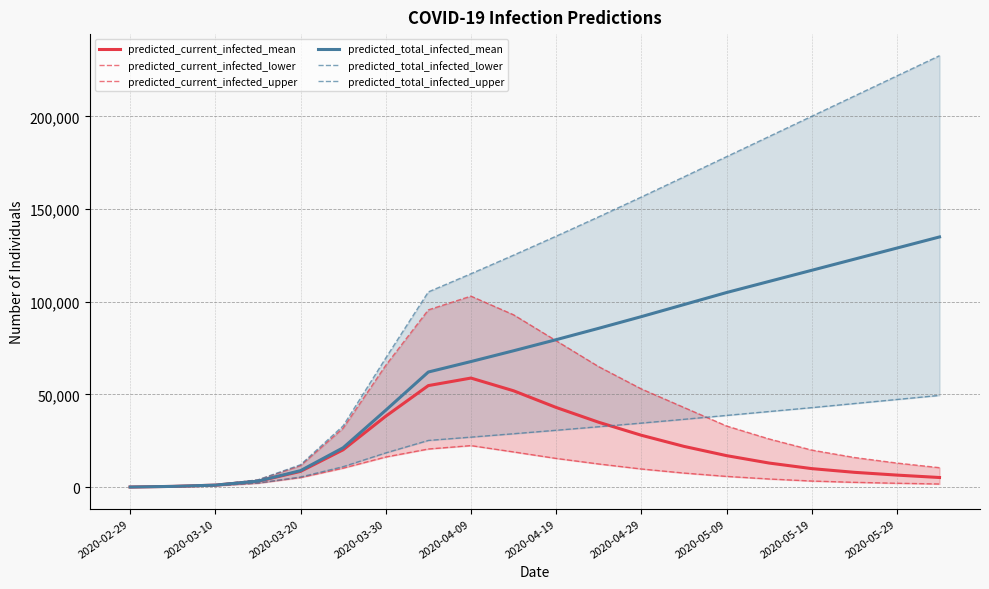

What is the minimum value shown in the chart?

50